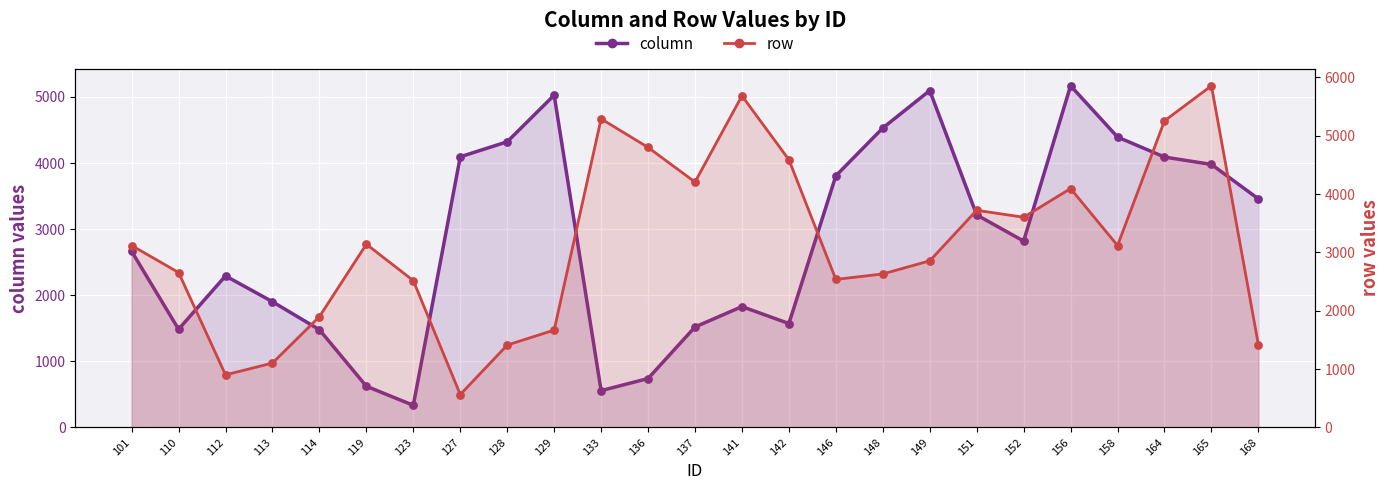

Which series has the largest total across all categories?

row